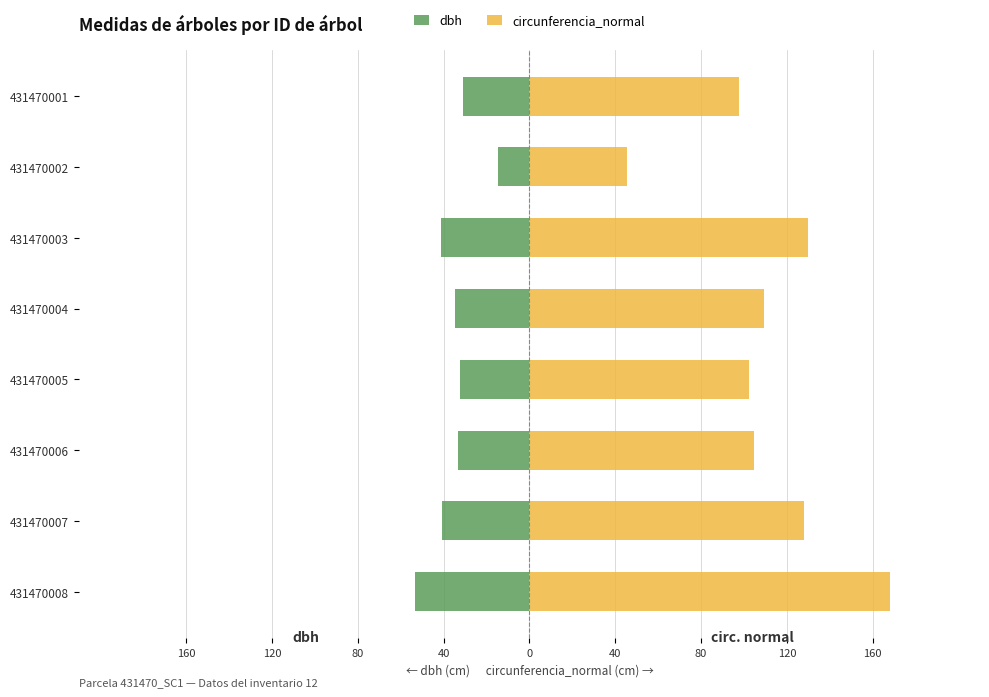

The dbh series shows -21.0 at 431470006. True or false?

False